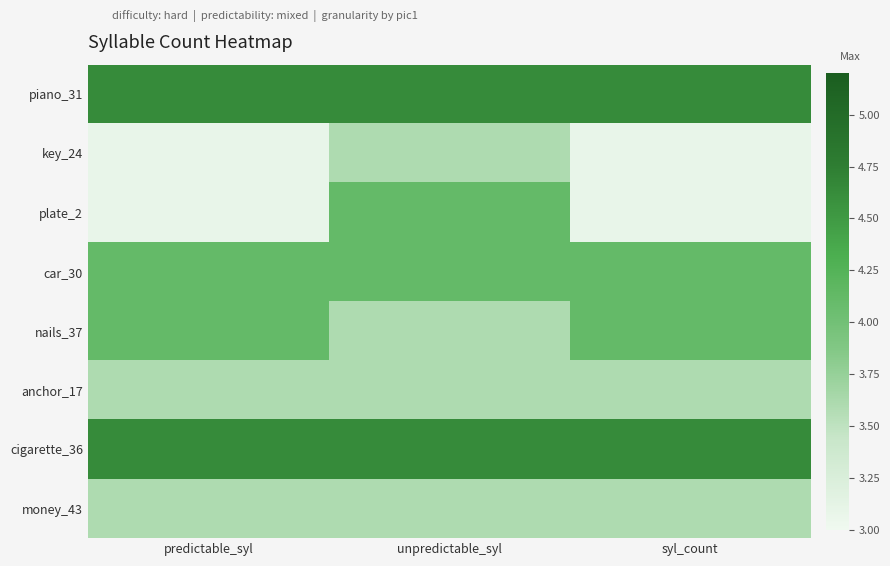

Which label corresponds to the smallest value in the chart?

predictable_syl